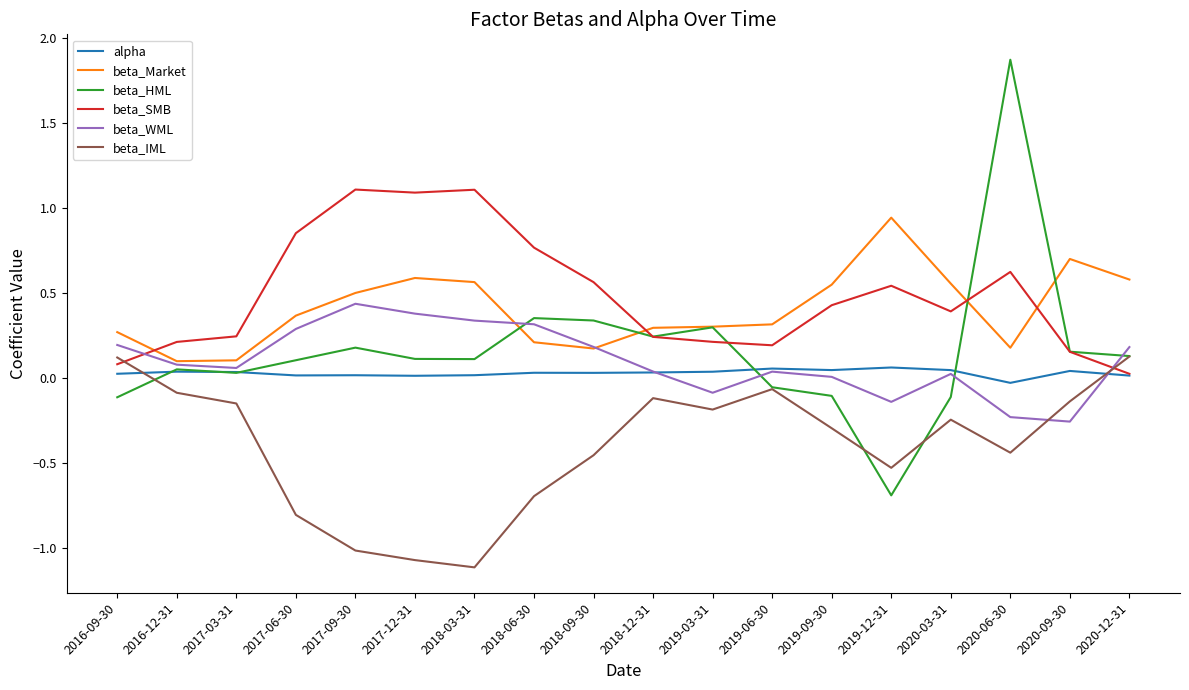

What is the highest value of the beta_SMB series?

1.1